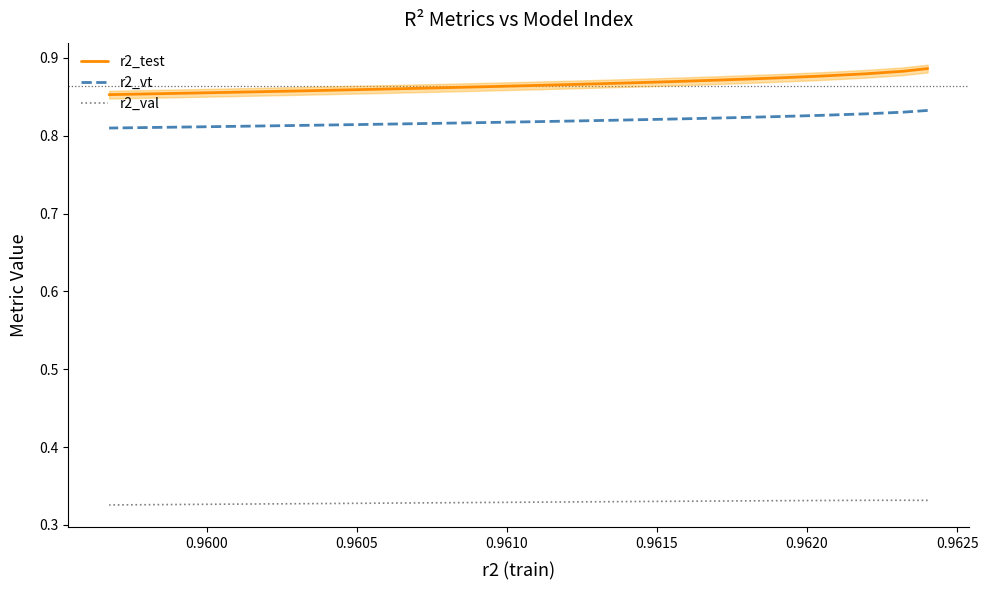

True or false: r2_vt has a value of 0.4 at 17.

False